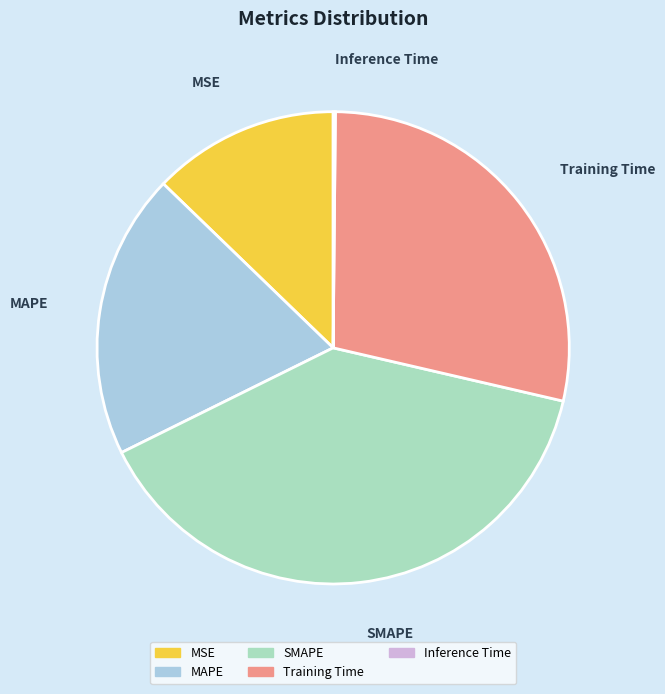

What is the largest slice in the pie chart?

SMAPE